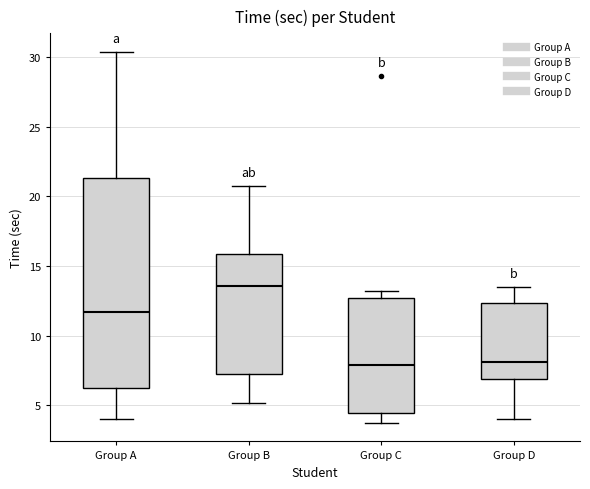

Where does the lower whisker of the box for Group A end on the y-axis? The values are not printed on the chart, so give them approximately, as read against the axis.

4.0